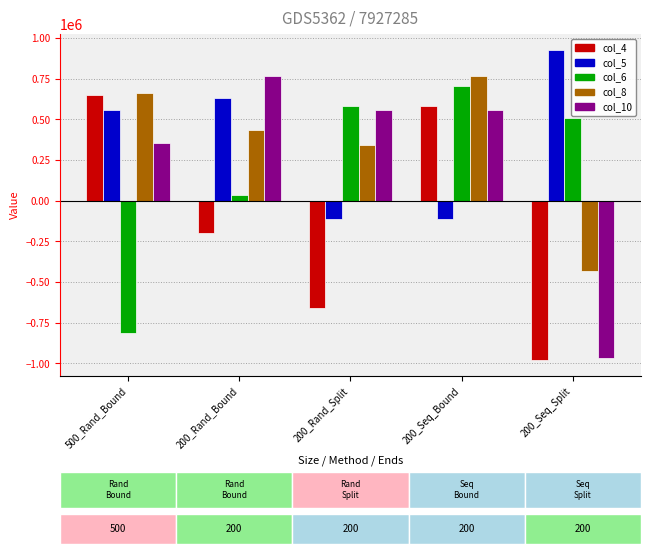

Is the value of col_4 at 200_Seq_Split greater than the value of col_8 at 200_Rand_Split?

No